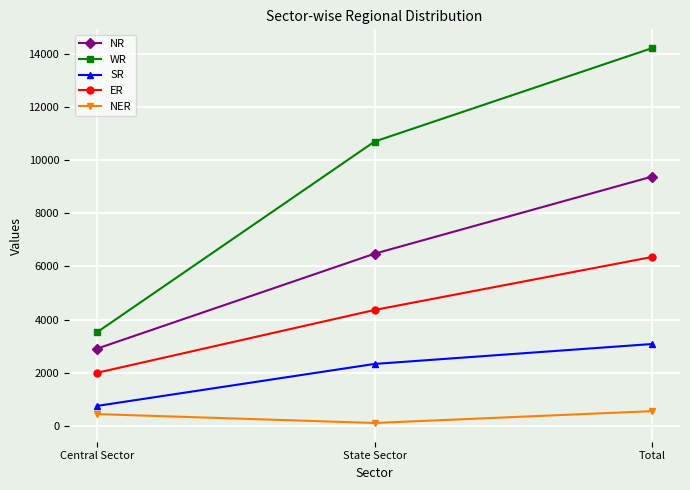

What is the label of the 3rd point from the left?

Total